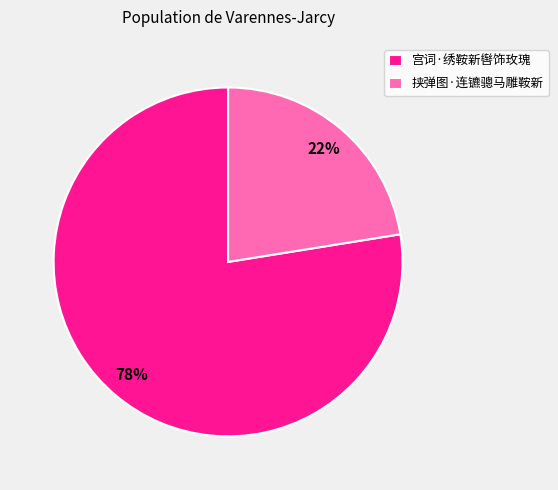

To the nearest percent, what portion does 宫词·绣鞍新辔饰玫瑰 represent?

78%